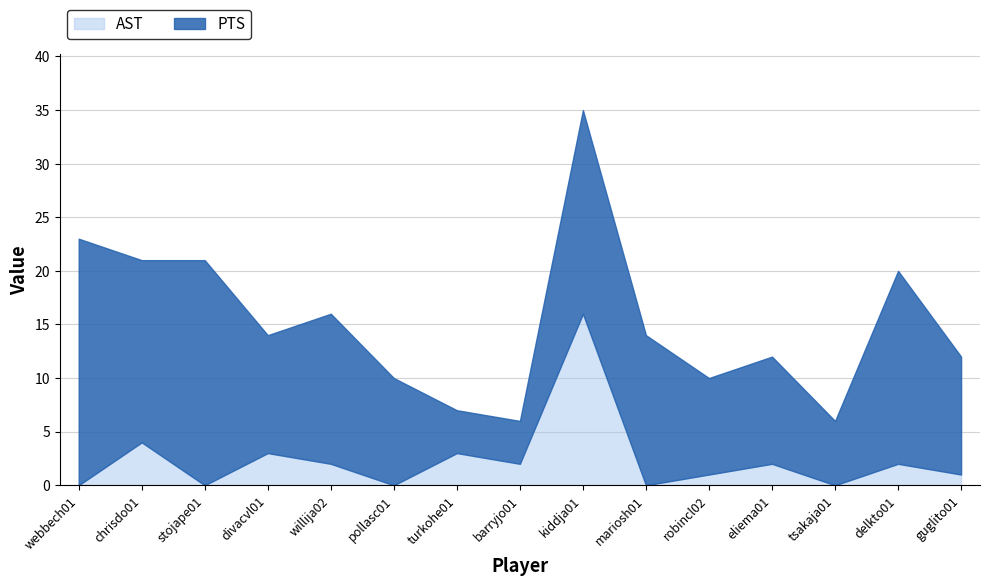

Where does the AST series first go above 1?

chrisdo01